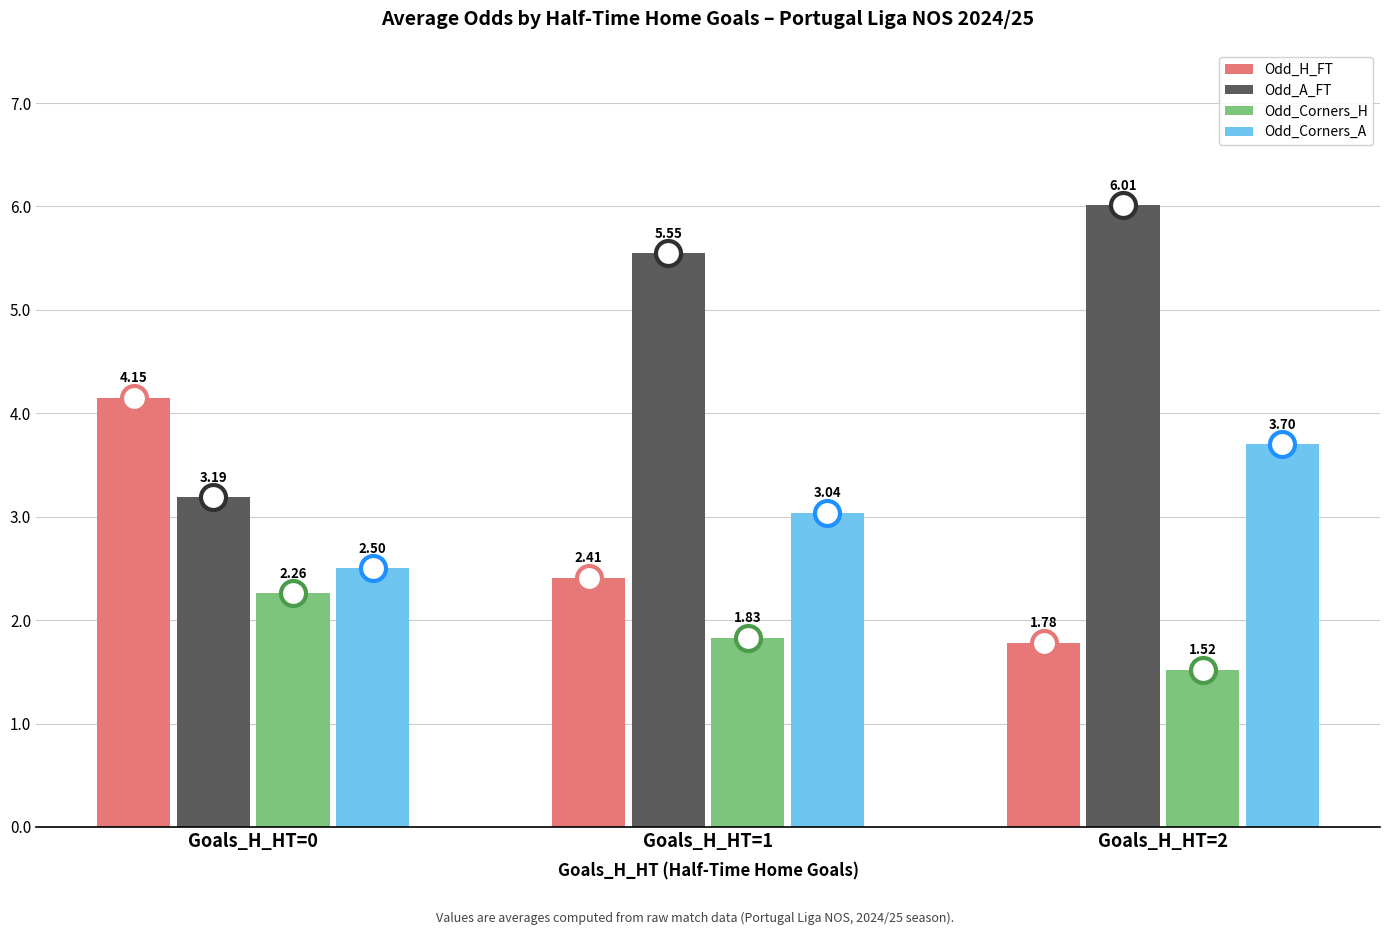

At which category does the chart reach its minimum across all series?

Goals_H_HT=2